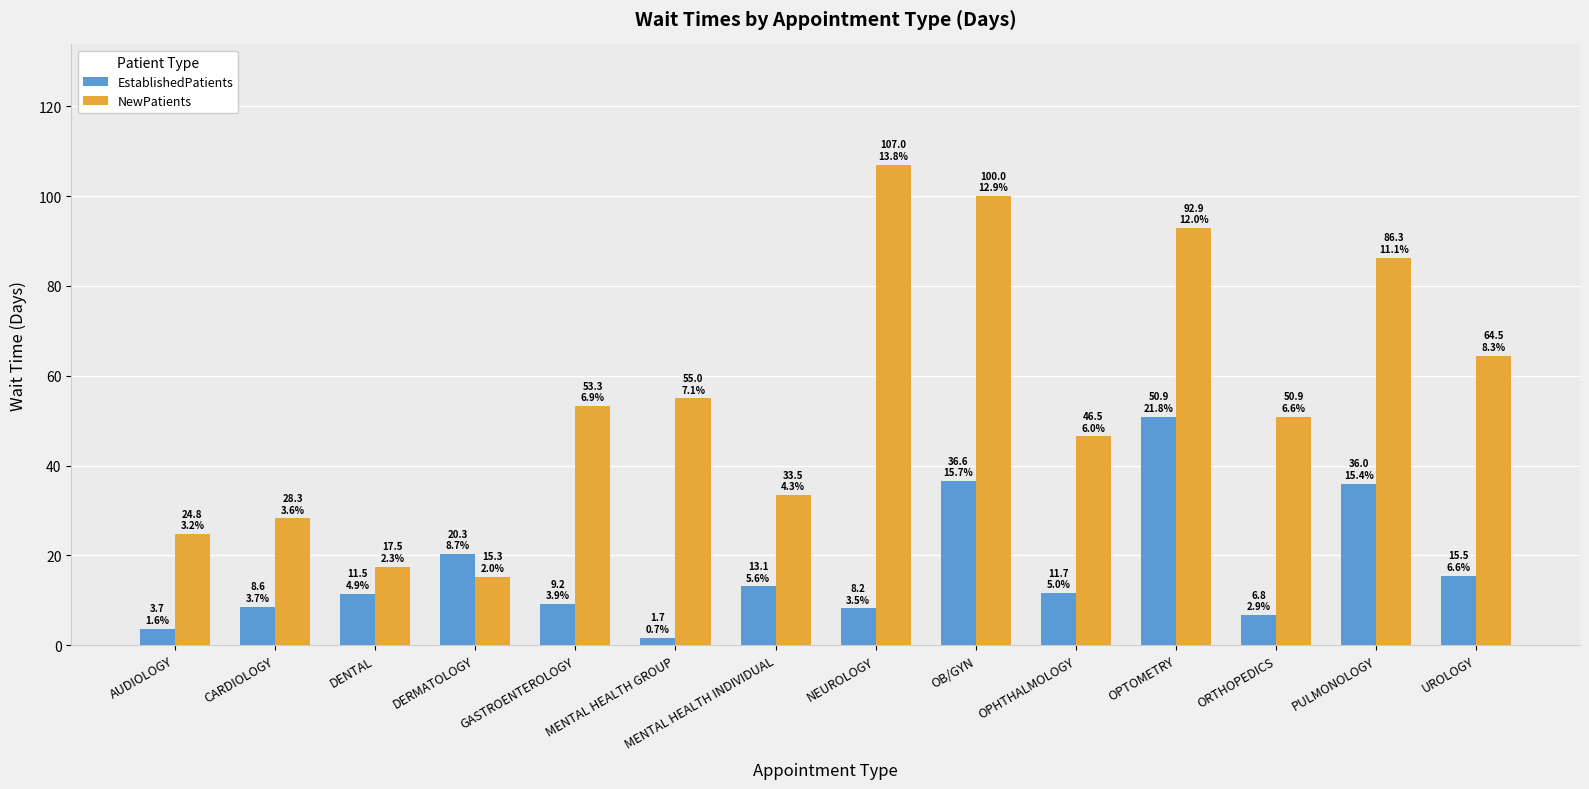

How many data points does each series have?

14